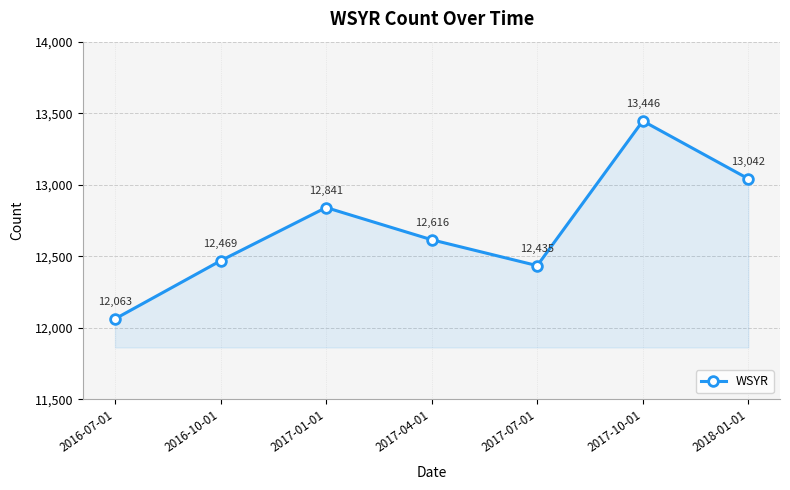

Is it true that the value at 2017-10-01 is 23166?

False